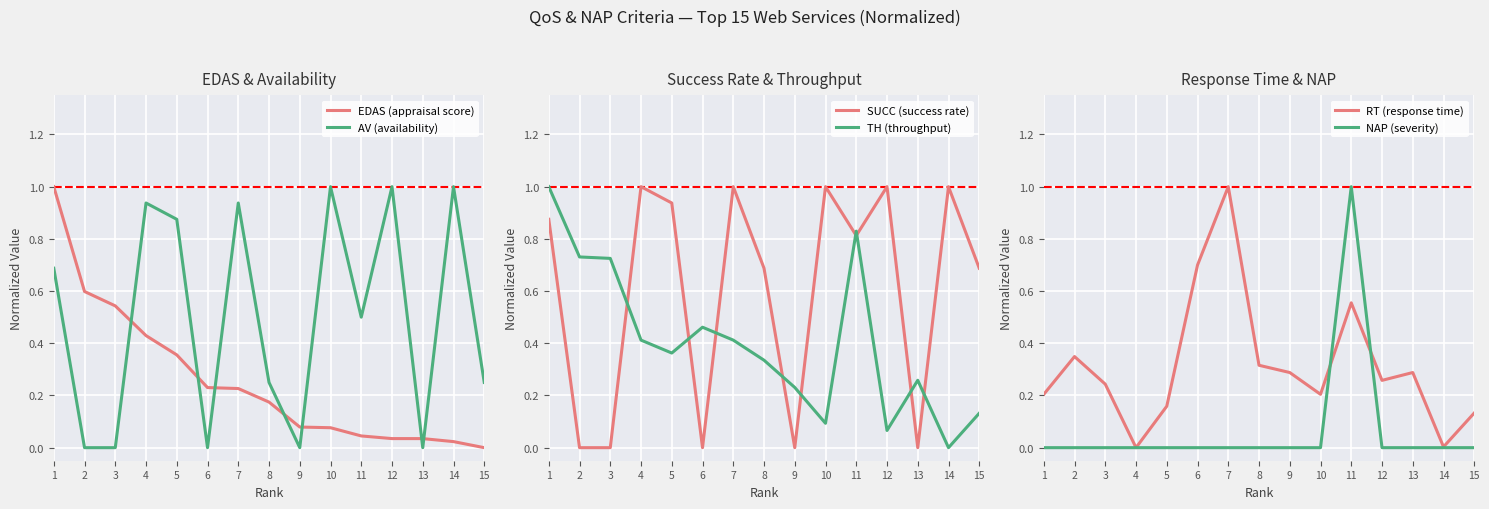

Between 8 and 11, which series saw the biggest shift?

NAP (severity)